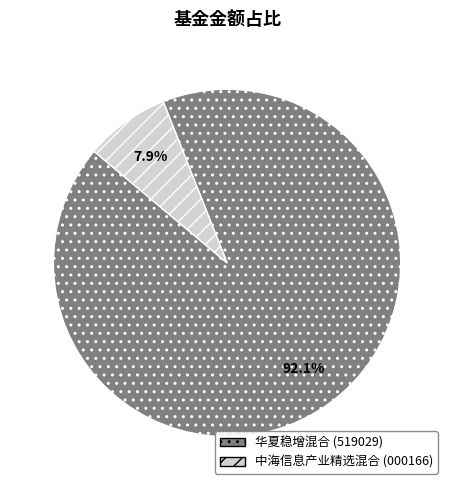

Which slice represents more than half of the pie?

华夏稳增混合